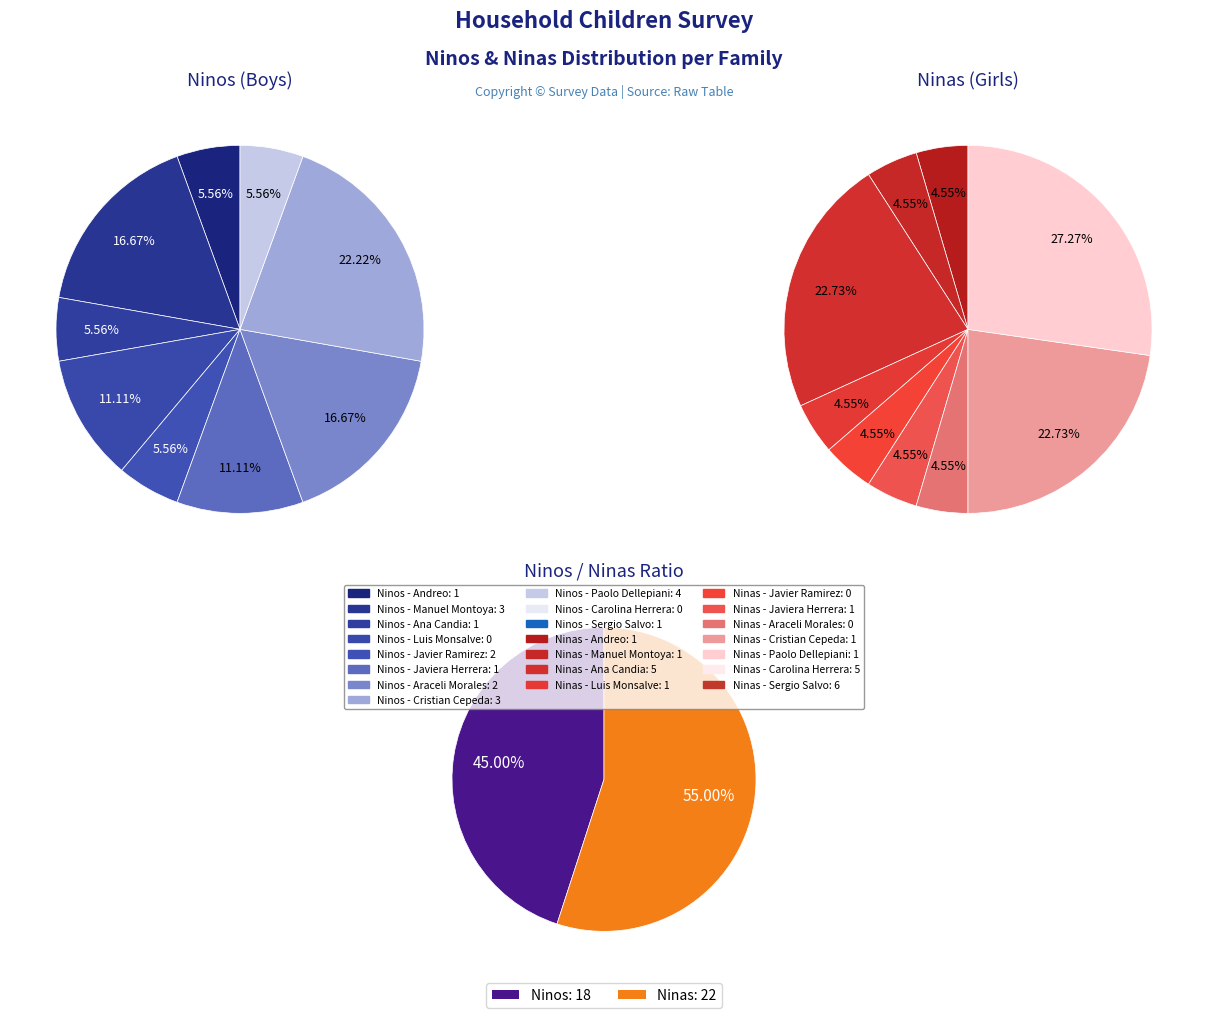

What percentage is the Ana Candia slice, to the nearest percent?

23%